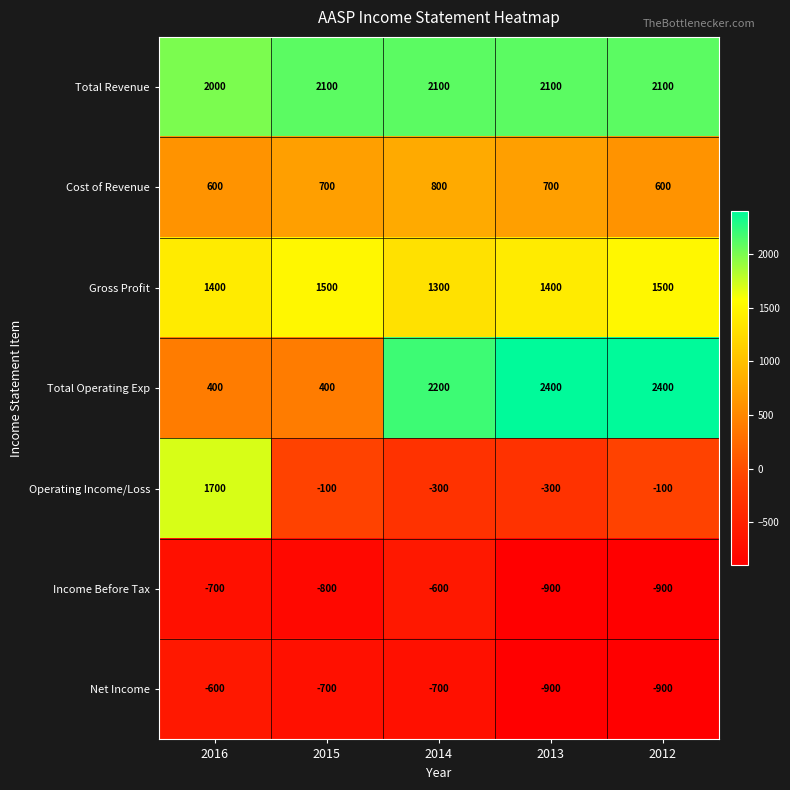

What is the maximum value shown in the chart?

2400